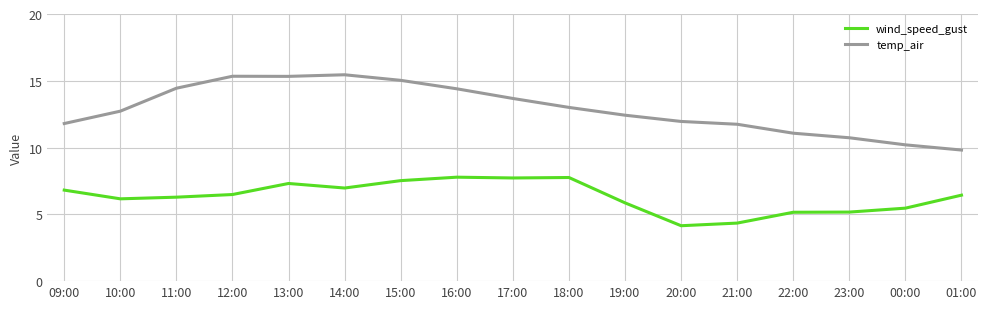

List the series in order of their overall mean, lowest first.

wind_speed_gust, temp_air